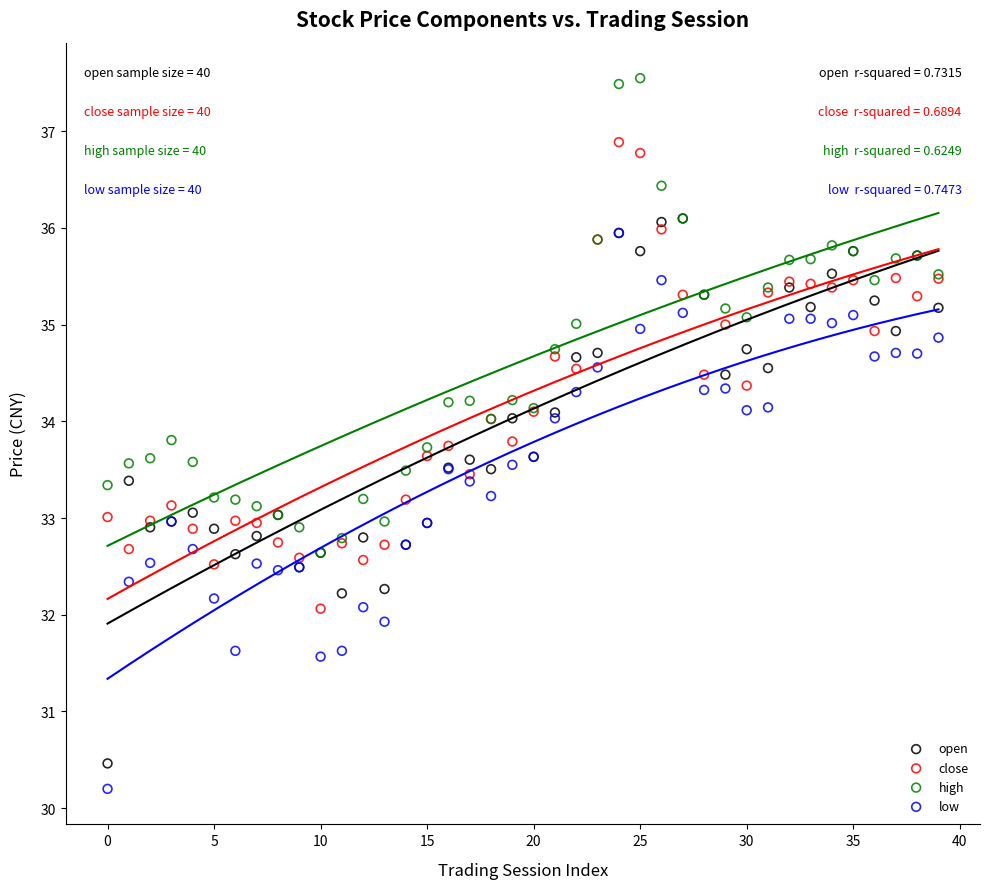

What are all the series names shown in the legend?

open, close, high, low